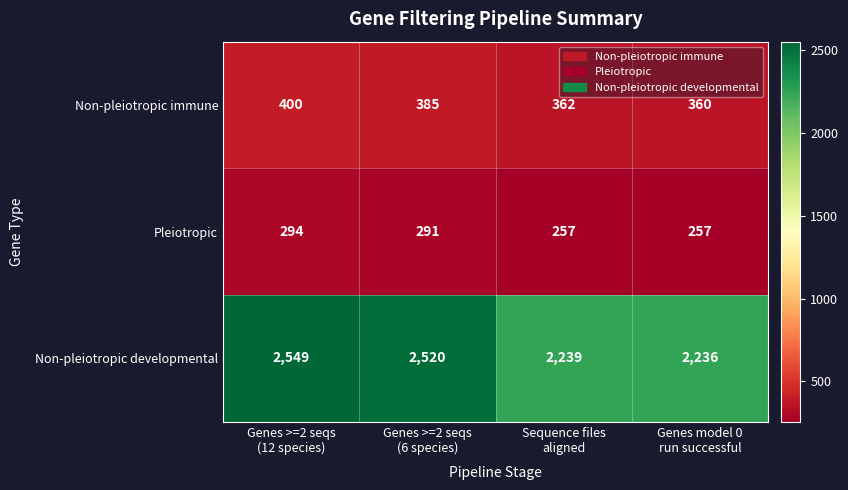

What is the difference between the highest and lowest values at Sequence files
aligned?

1982